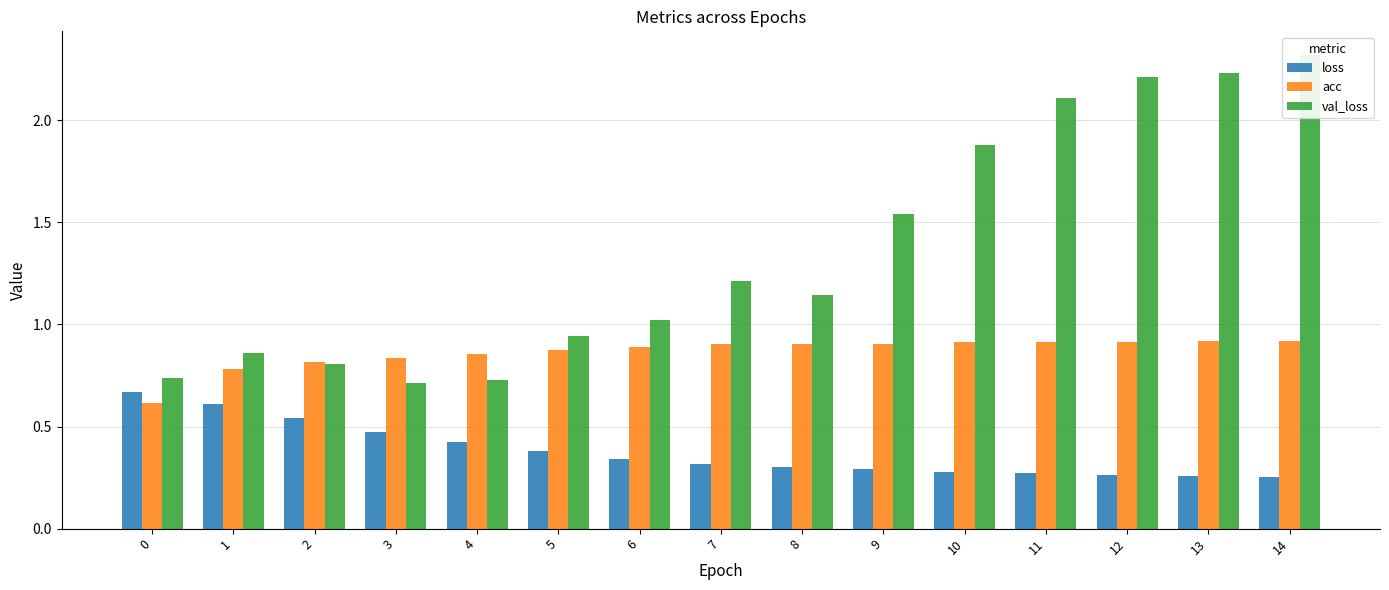

Which series changed the most between 4 and 6?

val_loss